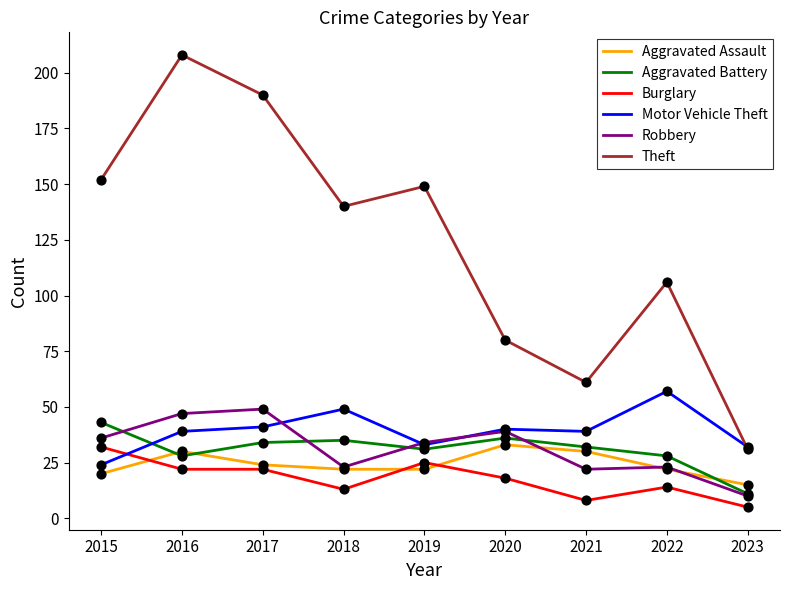

At how many categories does at least one series exceed 13?

9